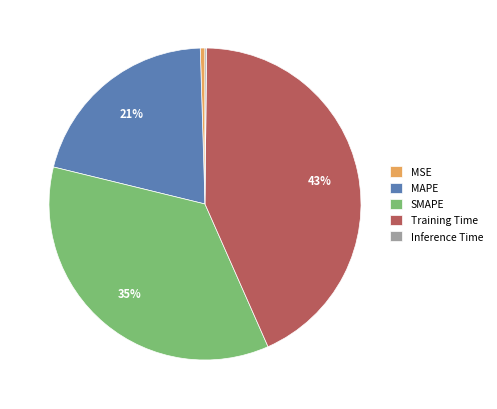

To the nearest percent, what portion does MAPE represent?

21%